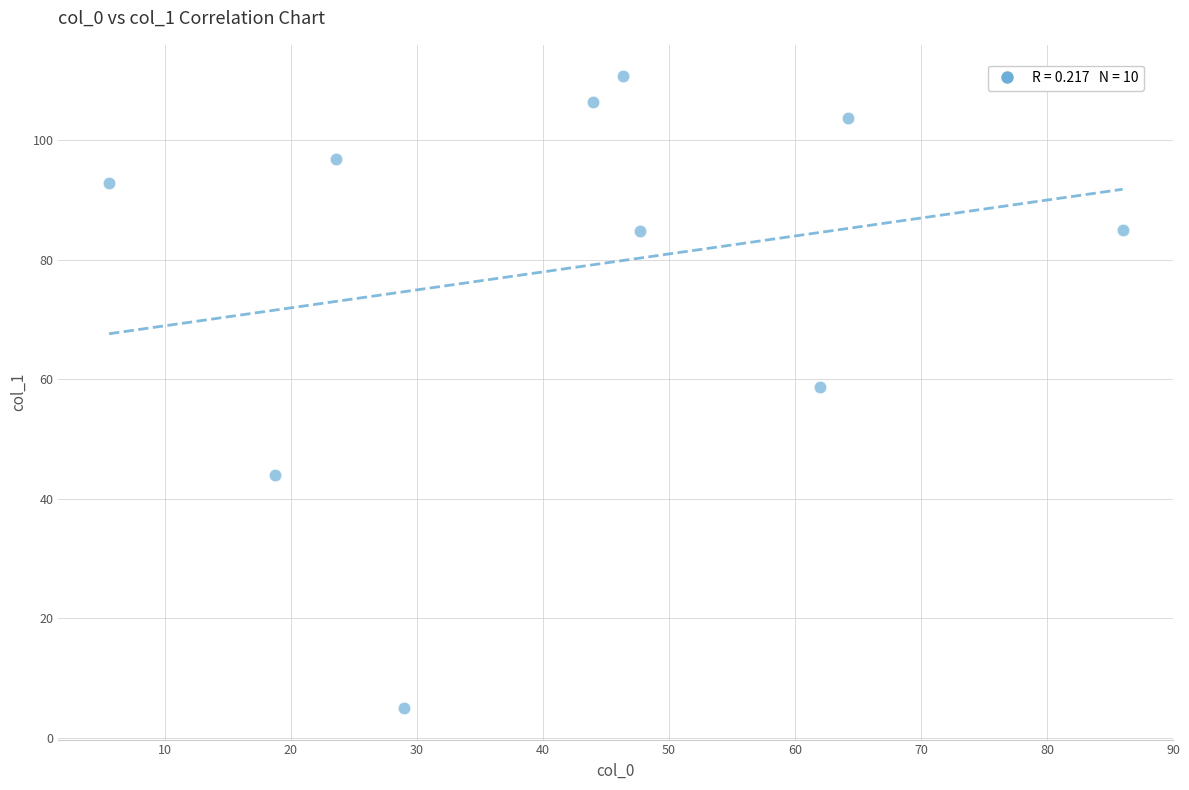

What is the average Y value?

78.8